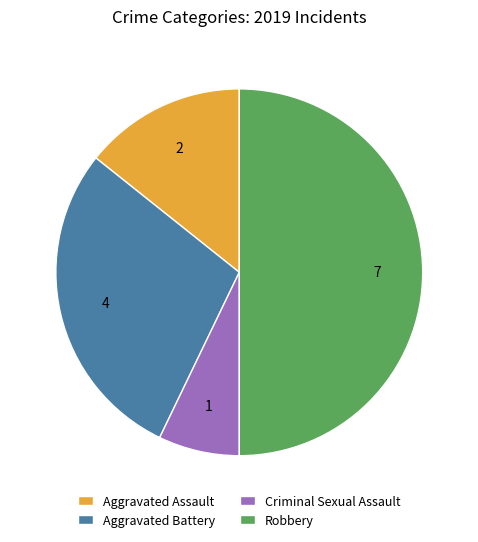

How many slices are in this pie chart?

4